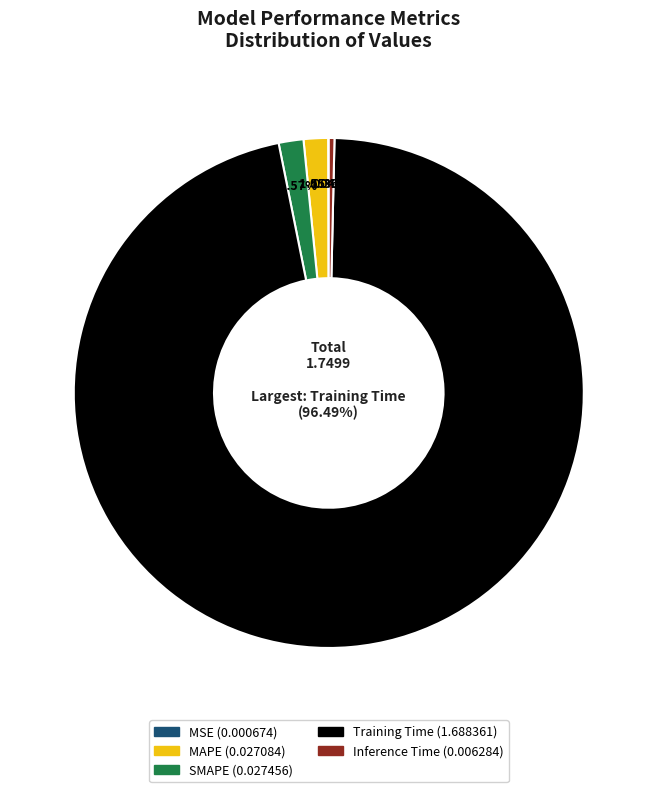

Does Training Time represent more than half of the total?

Yes